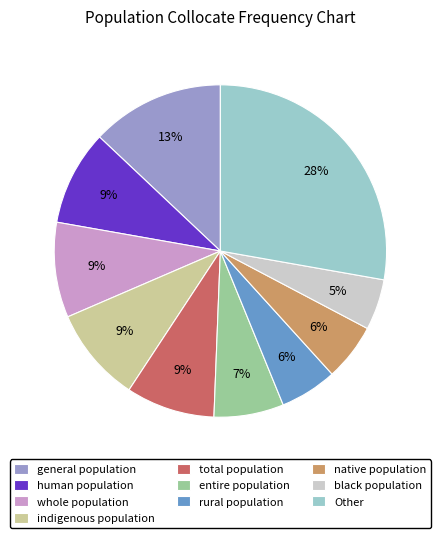

The entire population slice represents 7% of the pie. True or false?

True